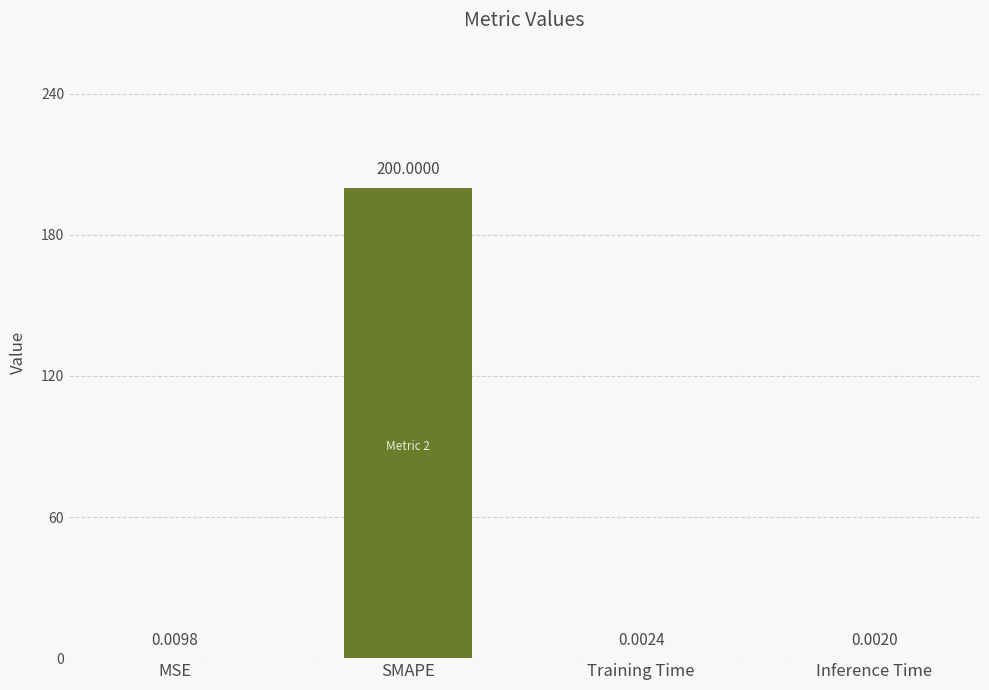

Between SMAPE and Training Time, which is larger?

SMAPE